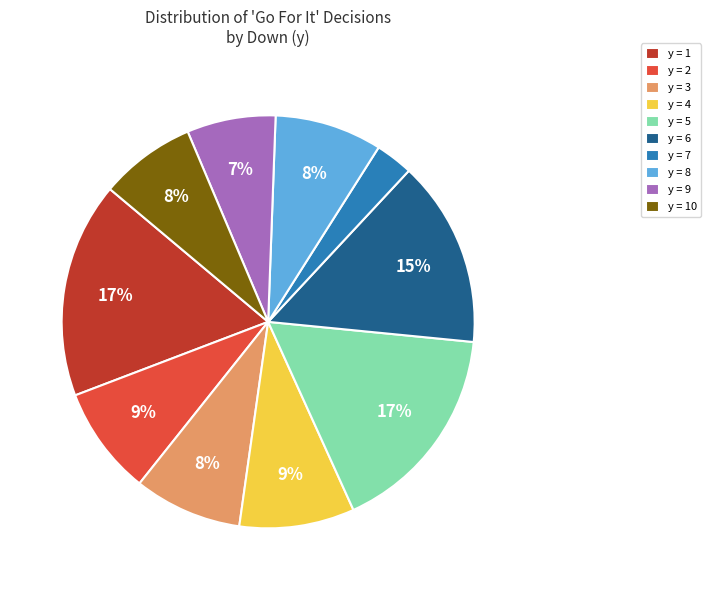

Combined, do y = 3 and y = 6 account for over 50%?

No